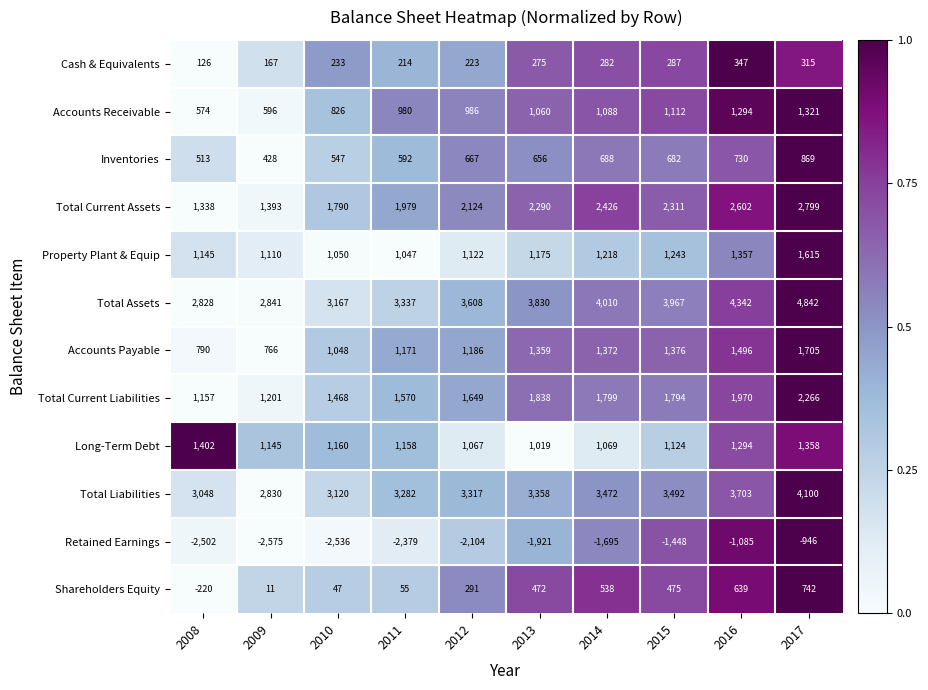

What is the sum of the Accounts Payable values at 2012 and 2013?

2545